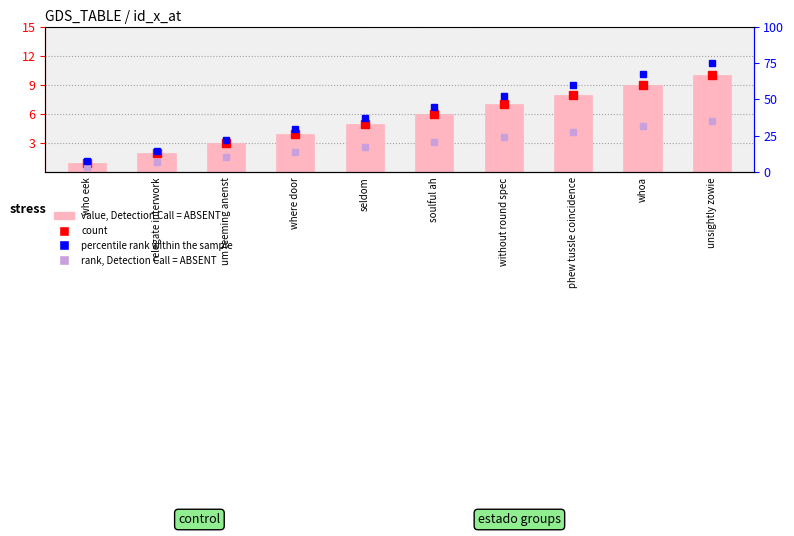

Which has a higher value, without round spec or where door?

without round spec